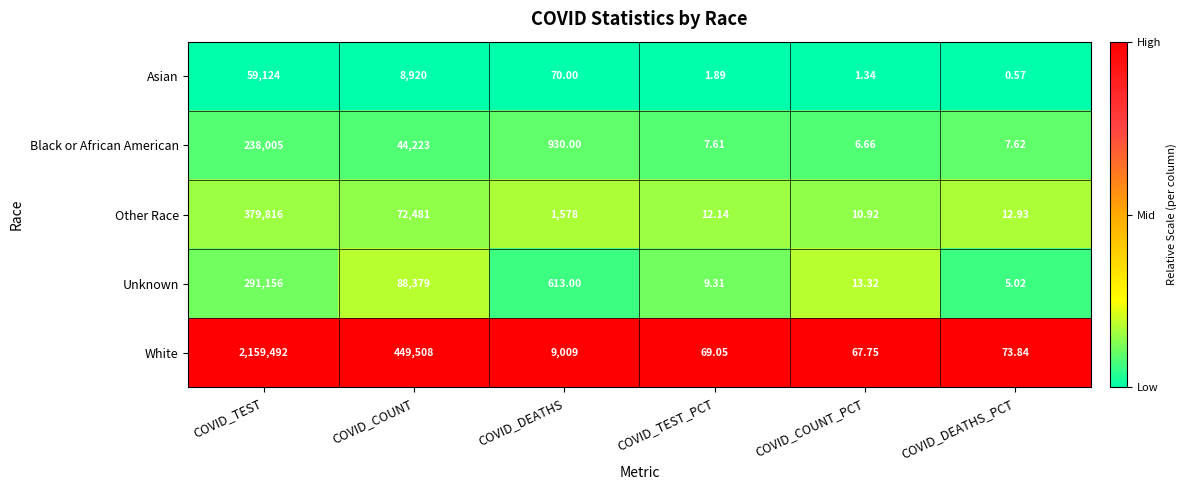

Where is White nearest to the value 1079779?

COVID_COUNT